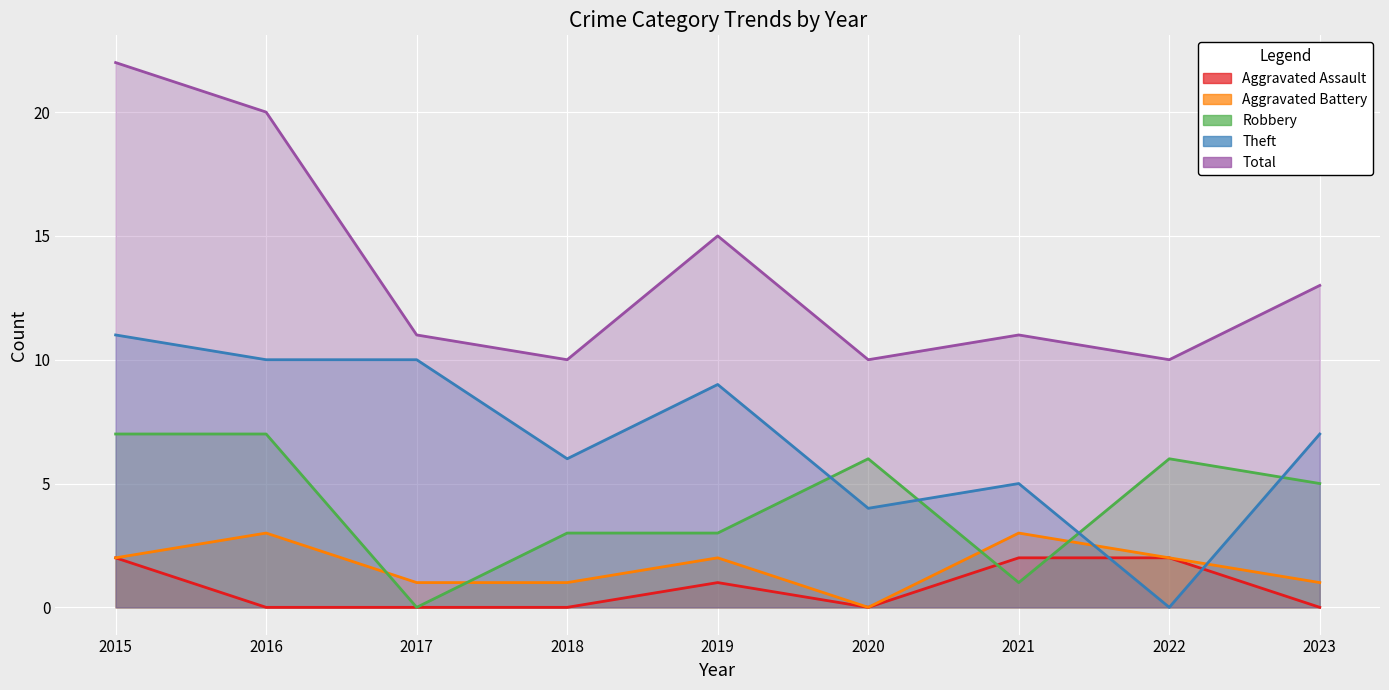

What is the difference between the highest and lowest values at 2023?

13